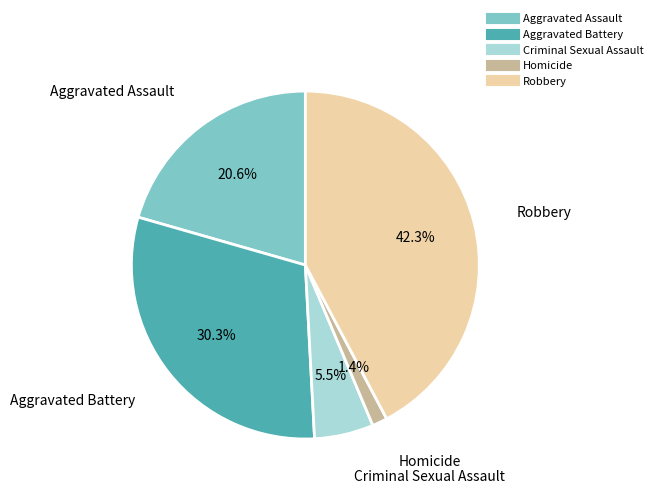

What portion of the pie excludes Criminal Sexual Assault?

94.5%